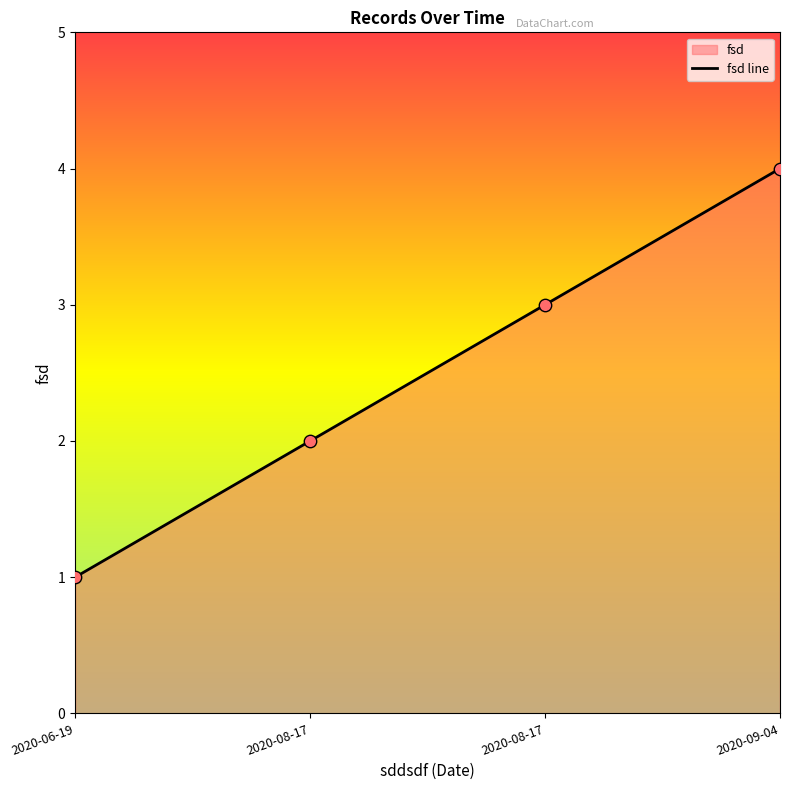

Which has a higher value, 2020-06-19 or 2020-08-17?

2020-08-17